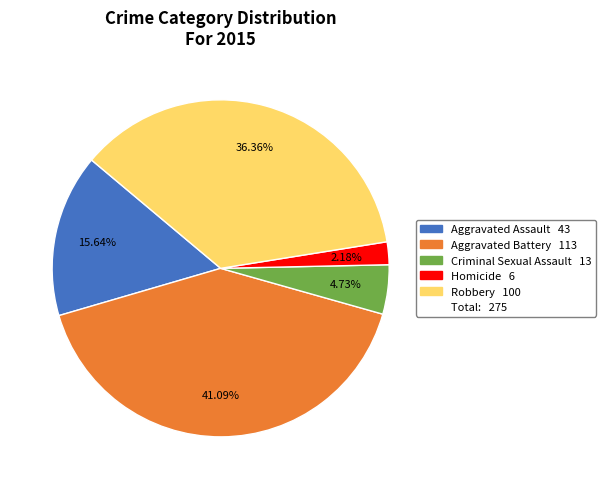

Does any single category account for the majority?

No